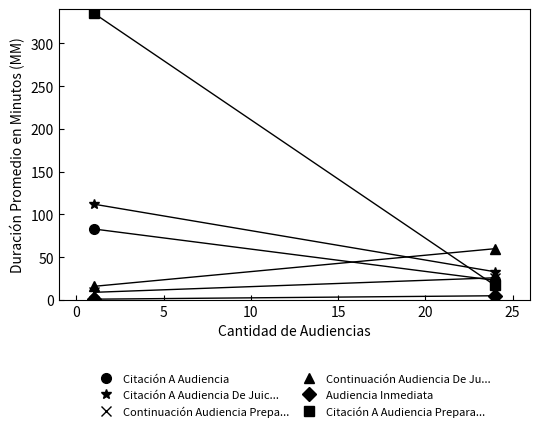

Reading right to left, what are all the values shown in this chart?

Citación A Audiencia: Duración Promedio en Minutos (MM)=23	Cantidad de Audiencias=83
Citación A Audiencia De Juicio: Duración Promedio en Minutos (MM)=33	Cantidad de Audiencias=112
Continuación Audiencia Preparatoria: Duración Promedio en Minutos (MM)=26	Cantidad de Audiencias=9
Continuación Audiencia De Juicio: Duración Promedio en Minutos (MM)=60	Cantidad de Audiencias=16
Audiencia Inmediata: Duración Promedio en Minutos (MM)=5	Cantidad de Audiencias=1
Citación A Audiencia Preparatoria: Duración Promedio en Minutos (MM)=17	Cantidad de Audiencias=335